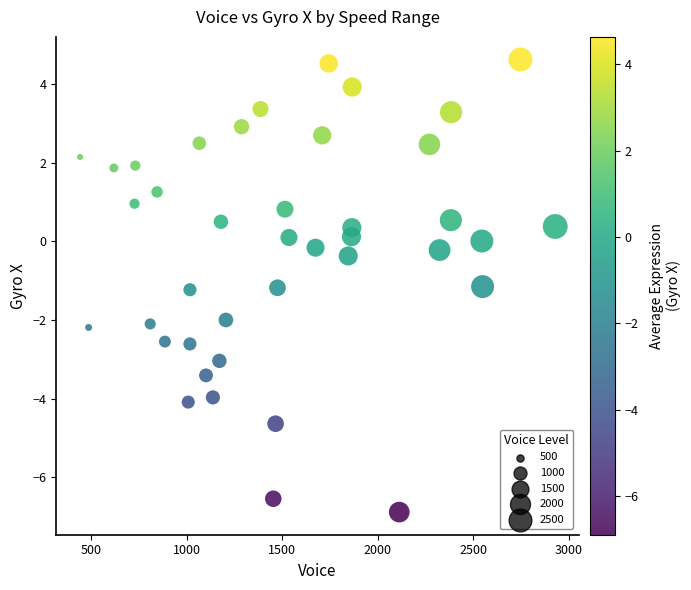

What is the range of X values (max minus min)?

2486.0